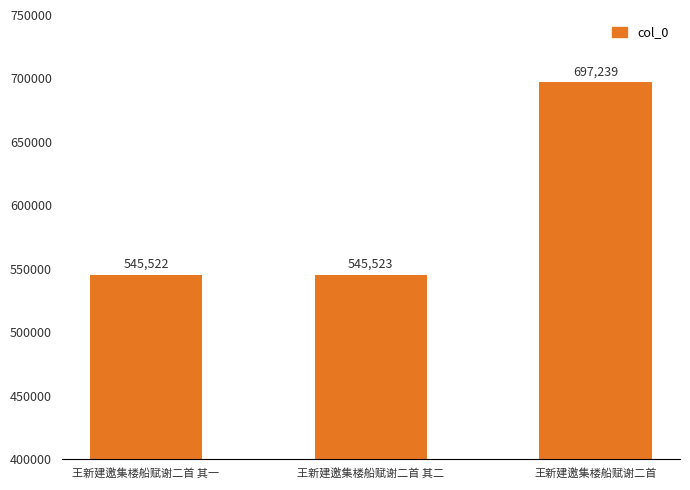

Reading left to right, transcribe all the data shown in this chart.

王新建邀集楼船赋谢二首 其一=545522	王新建邀集楼船赋谢二首 其二=545523	王新建邀集楼船赋谢二首=697239